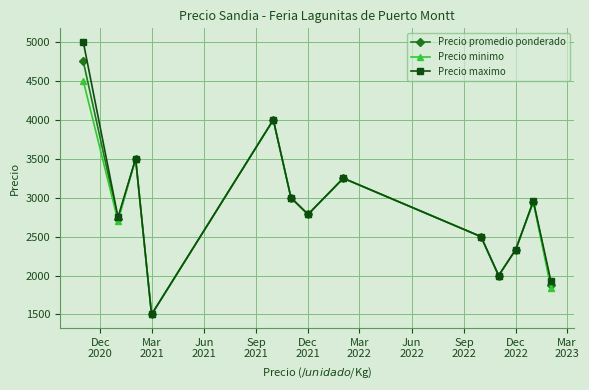

Which series has the largest range (max minus min)?

Precio maximo